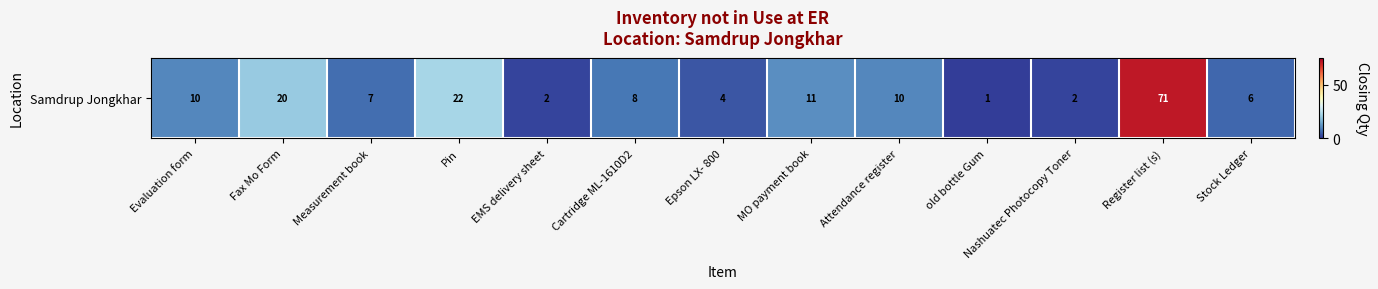

True or false: the data shows 1 at old bottle Gum.

True